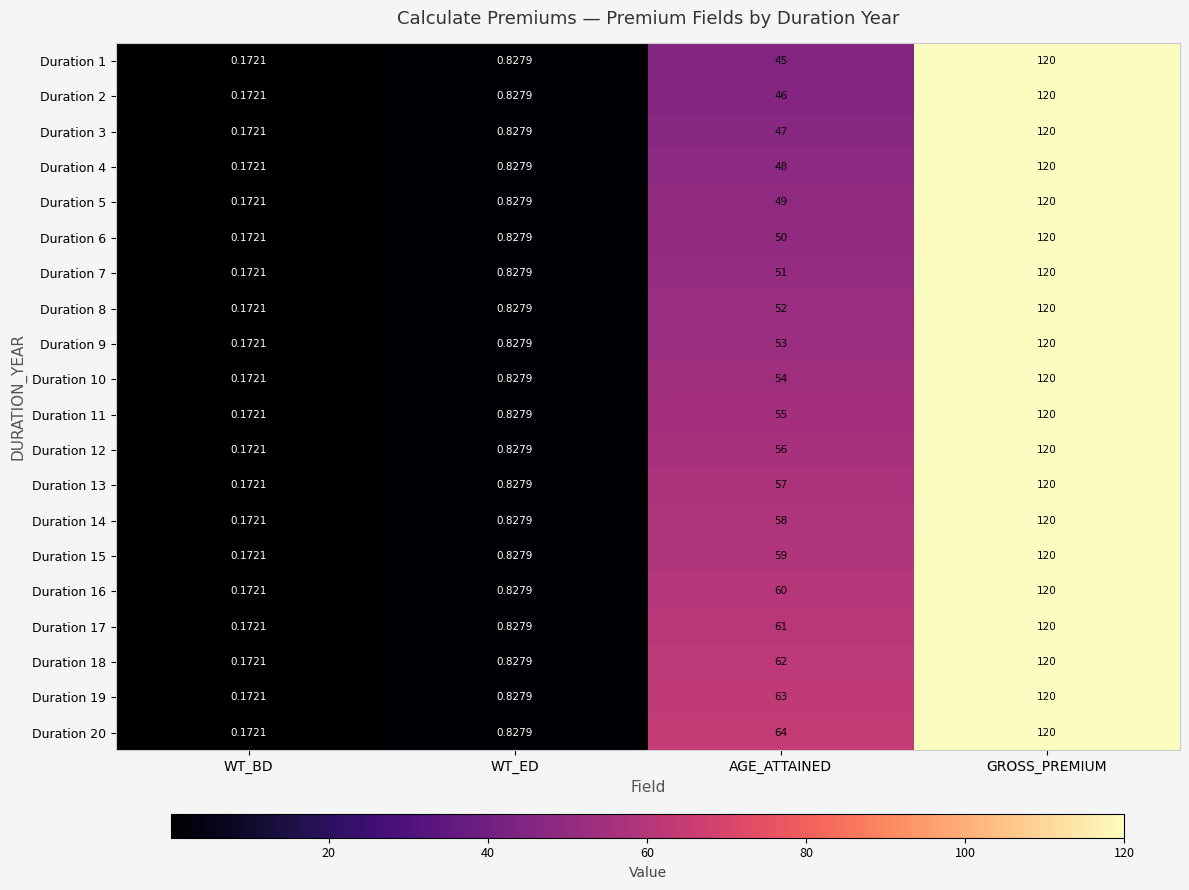

At which category is the sum across all series the highest?

GROSS_PREMIUM